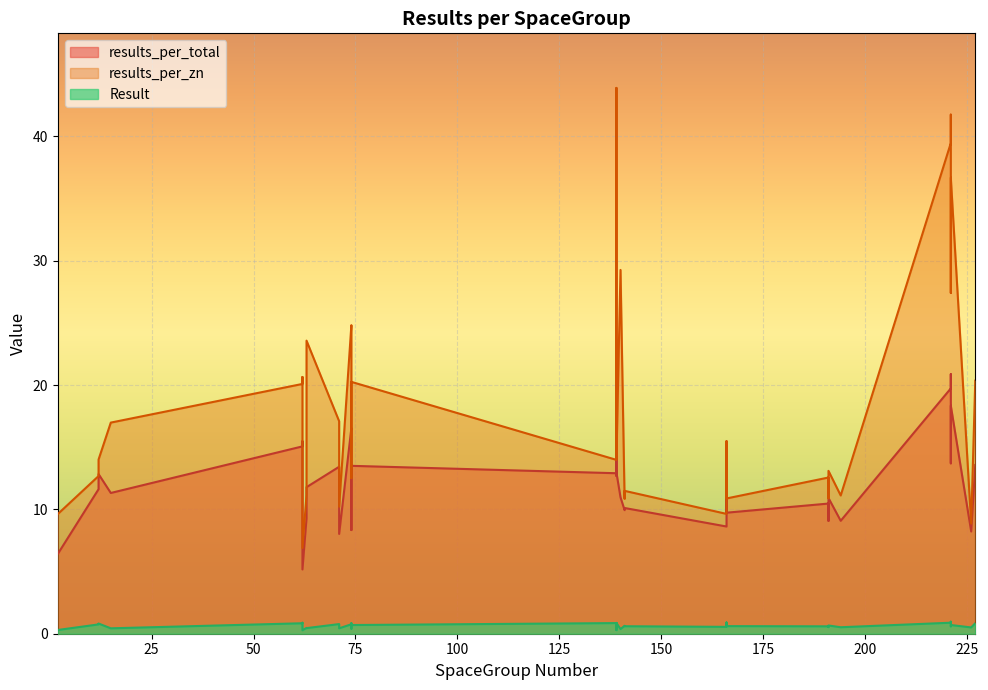

The value of Result at 191 is 1.1. True or false?

False